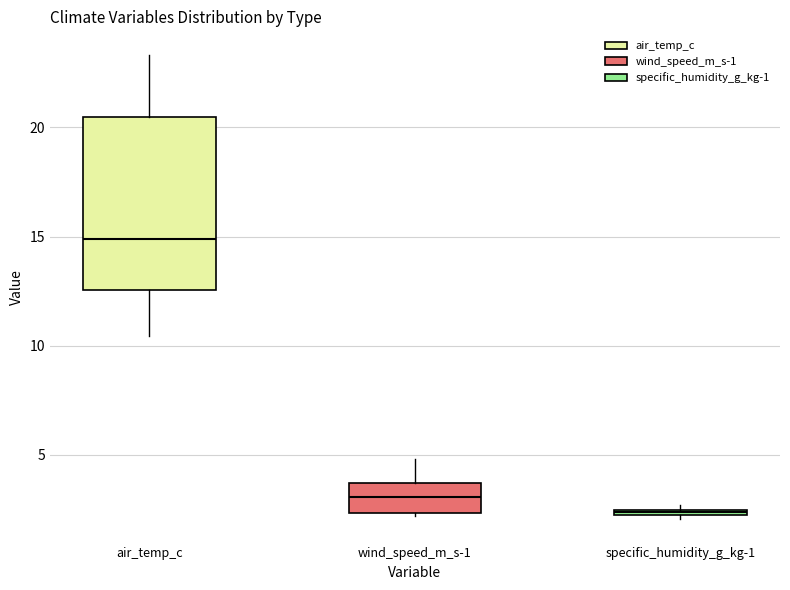

Where does the median line of the box for wind_speed_m_s-1 sit on the y-axis? The values are not printed on the chart, so give them approximately, as read against the axis.

3.0